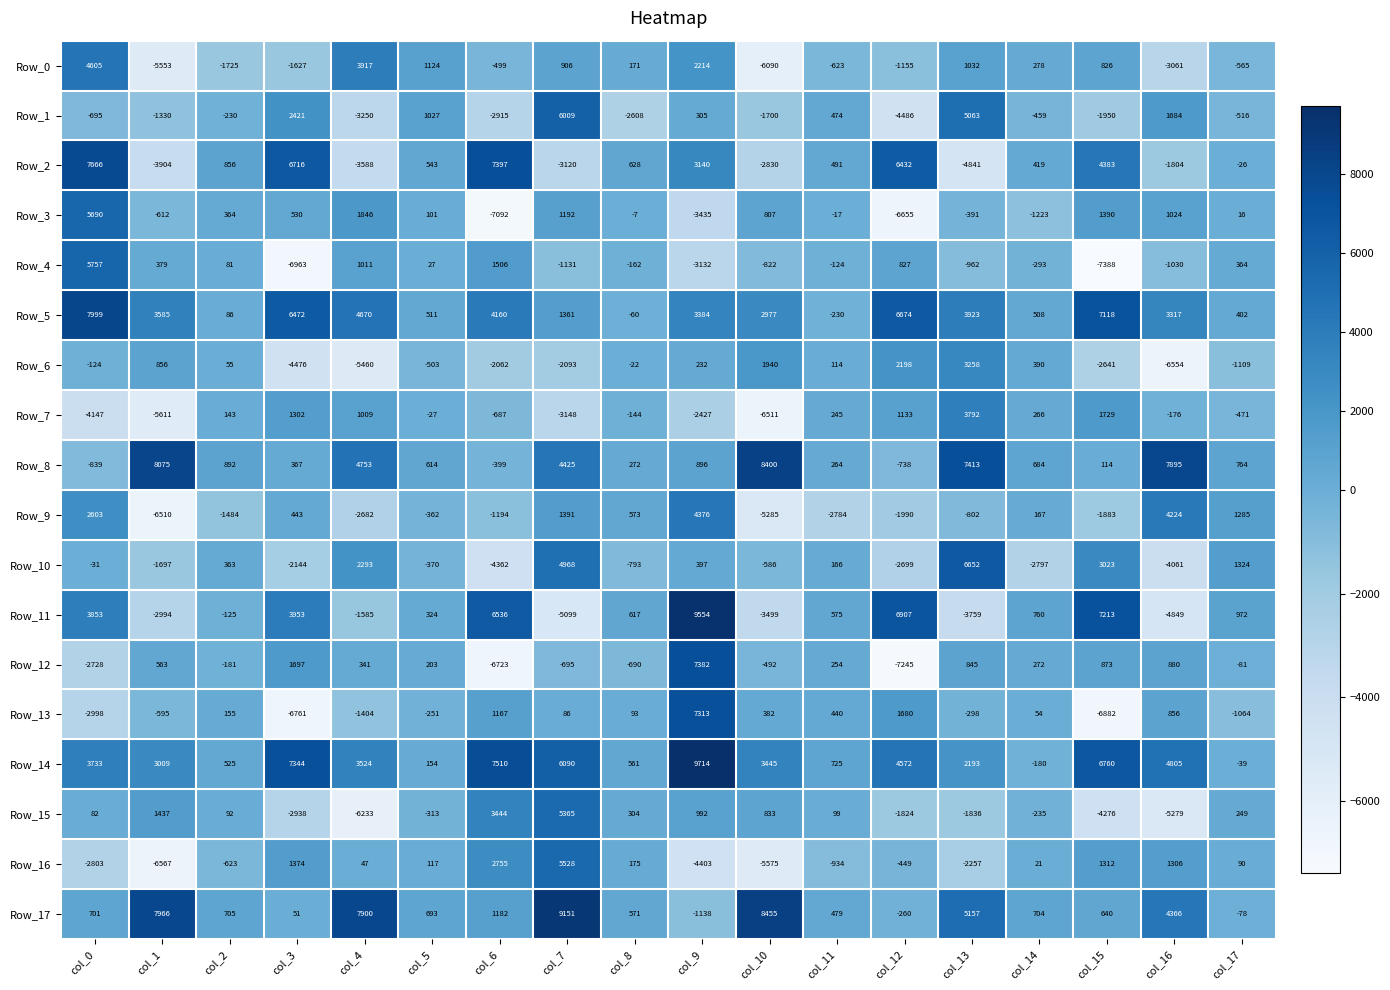

What is the greatest value displayed?

9714